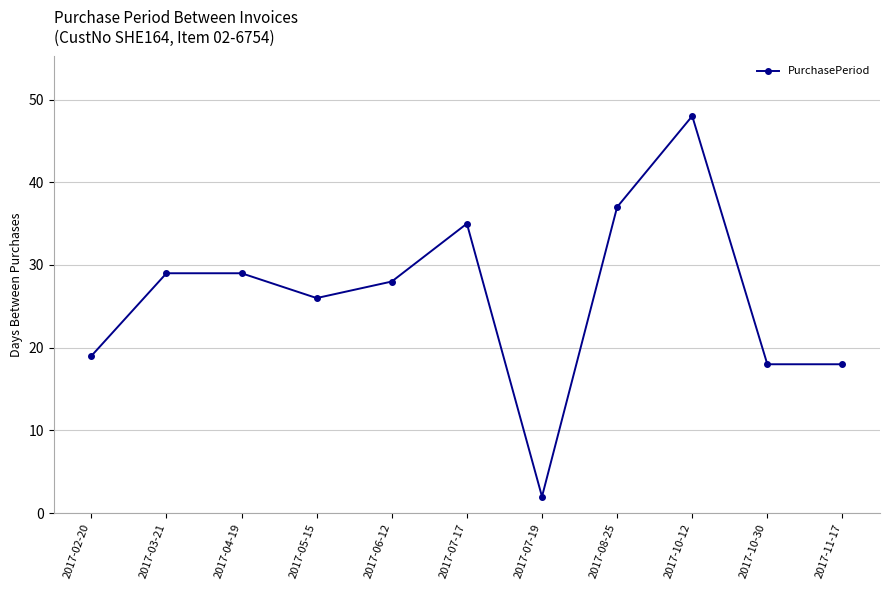

What is the label of the 3rd point from the left?

2017-04-19